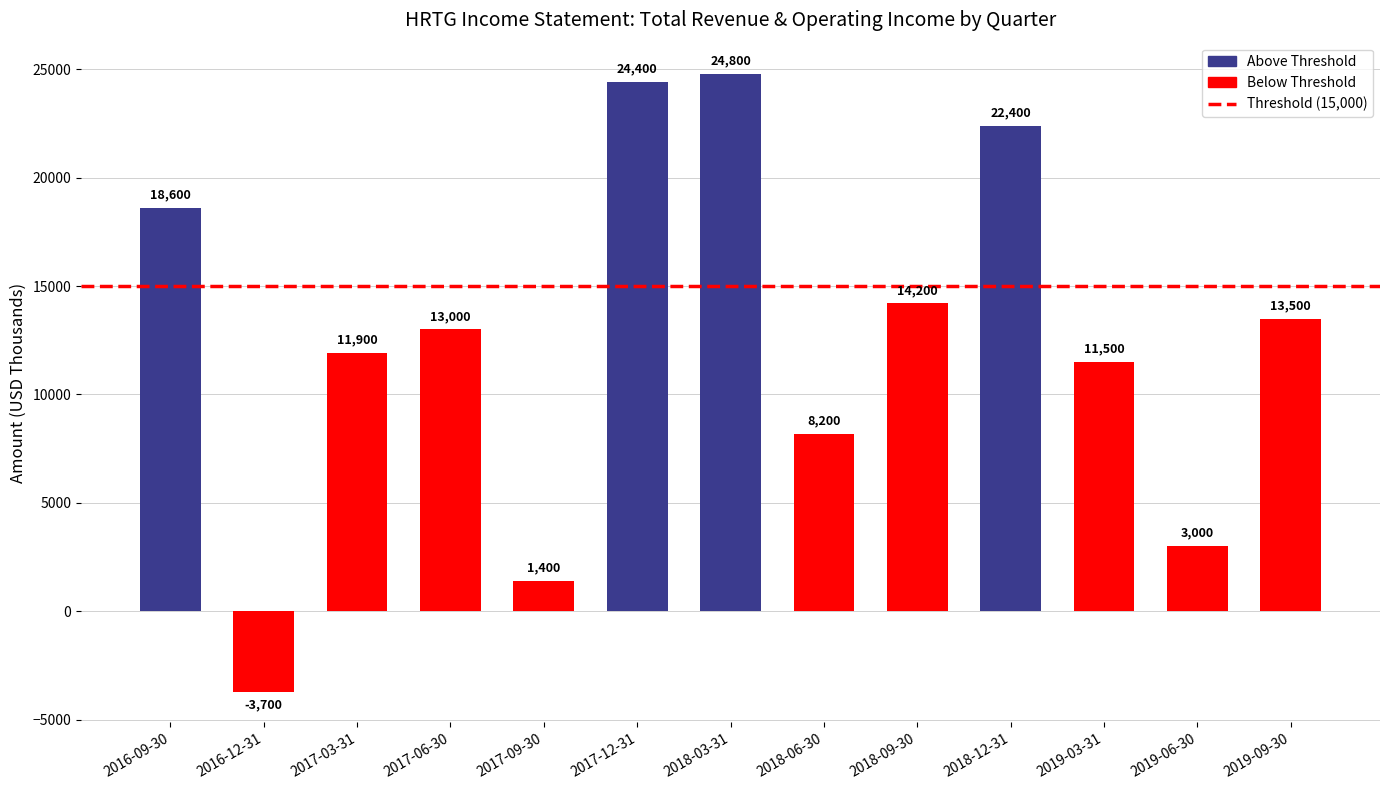

What is the value of the 2nd bar from the left?

-3700